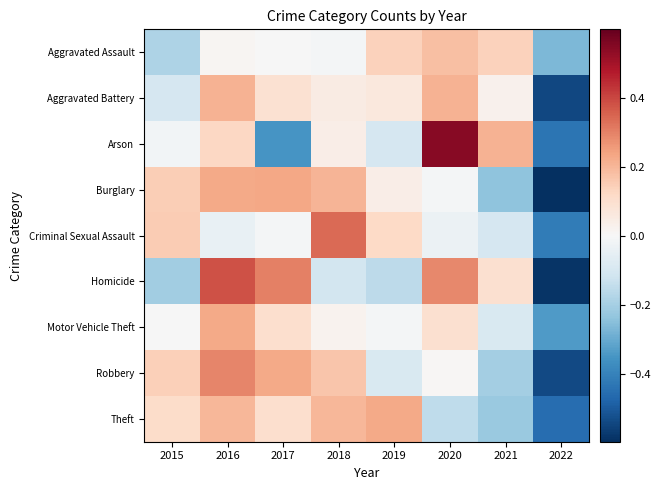

Which label corresponds to the largest value in the chart?

2020